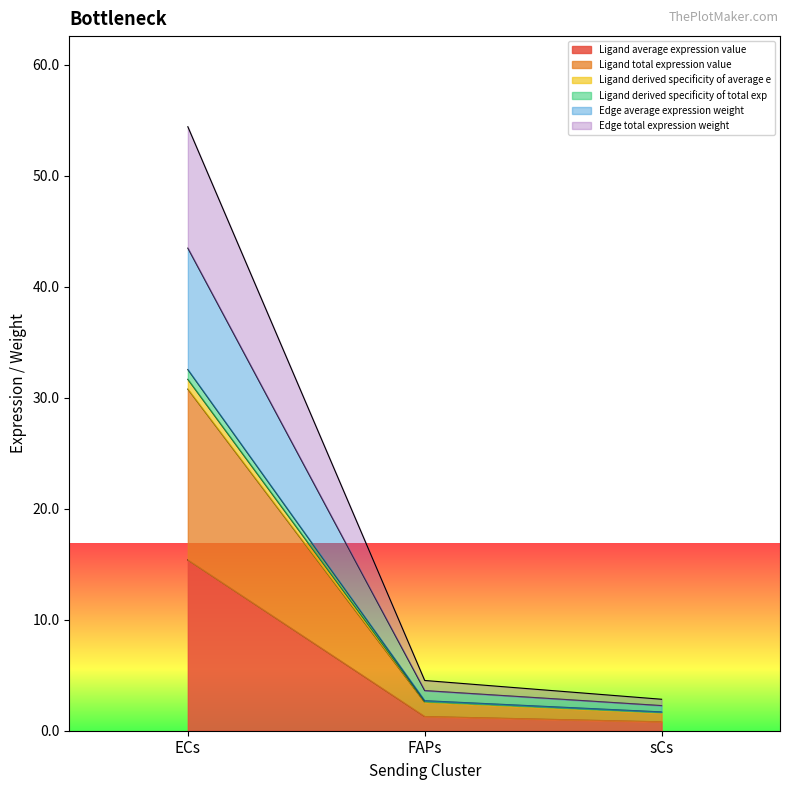

Reading left to right, transcribe all the data shown in this chart.

Ligand average expression value: ECs=15.4	FAPs=1.3	sCs=0.8
Ligand total expression value: ECs=30.8	FAPs=2.6	sCs=1.6
Ligand derived specificity of average e: ECs=31.6	FAPs=2.6	sCs=1.6
Ligand derived specificity of total exp: ECs=32.5	FAPs=2.7	sCs=1.7
Edge average expression weight: ECs=43.5	FAPs=3.6	sCs=2.3
Edge total expression weight: ECs=54.4	FAPs=4.5	sCs=2.8